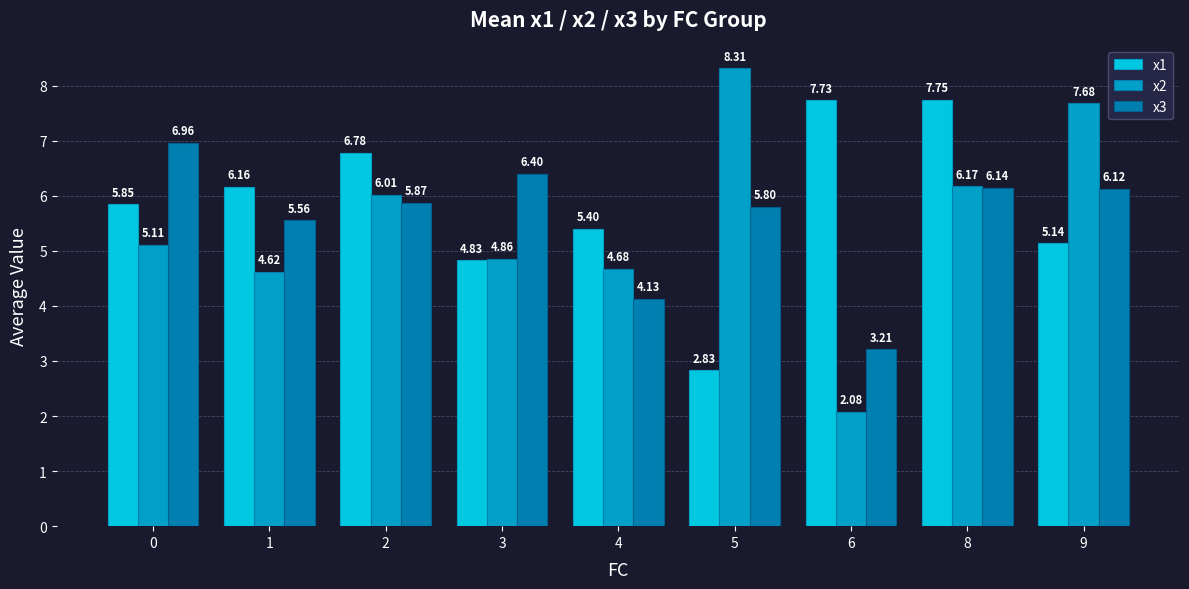

What is the spread (max minus min) of values at 0?

1.8